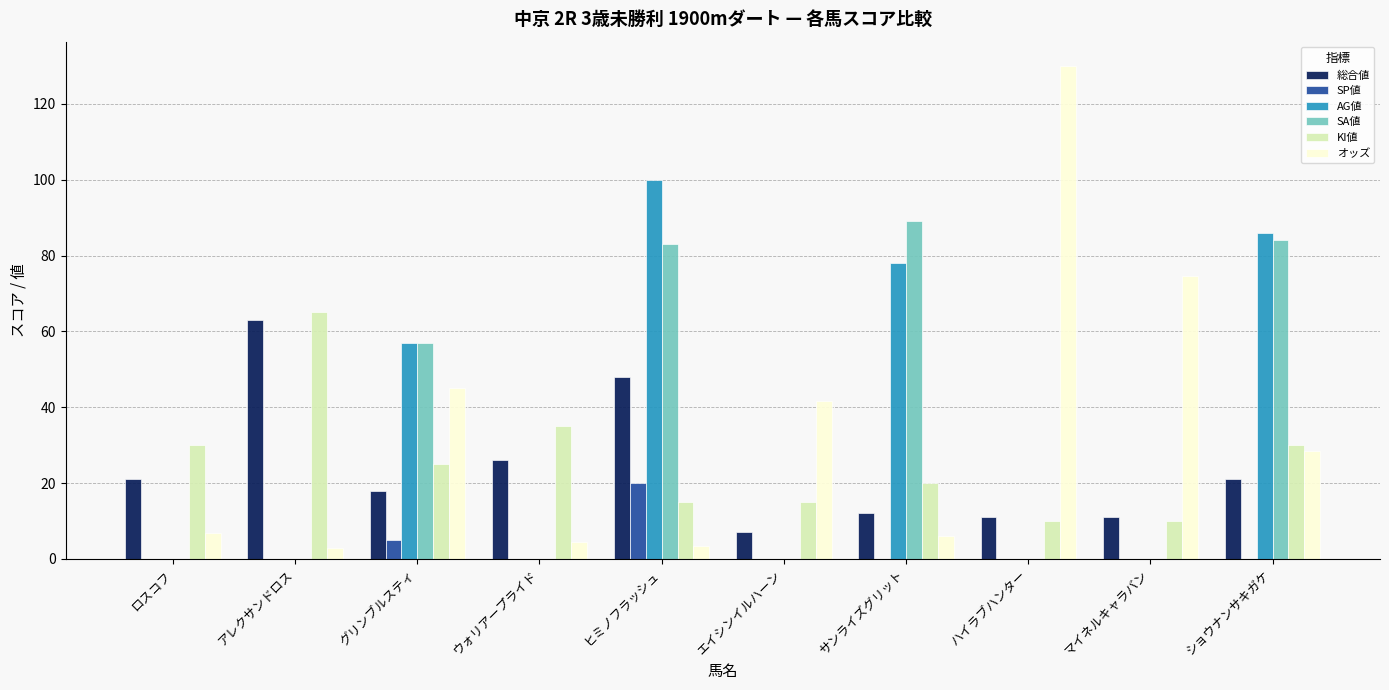

What is the maximum value shown in the chart?

129.9